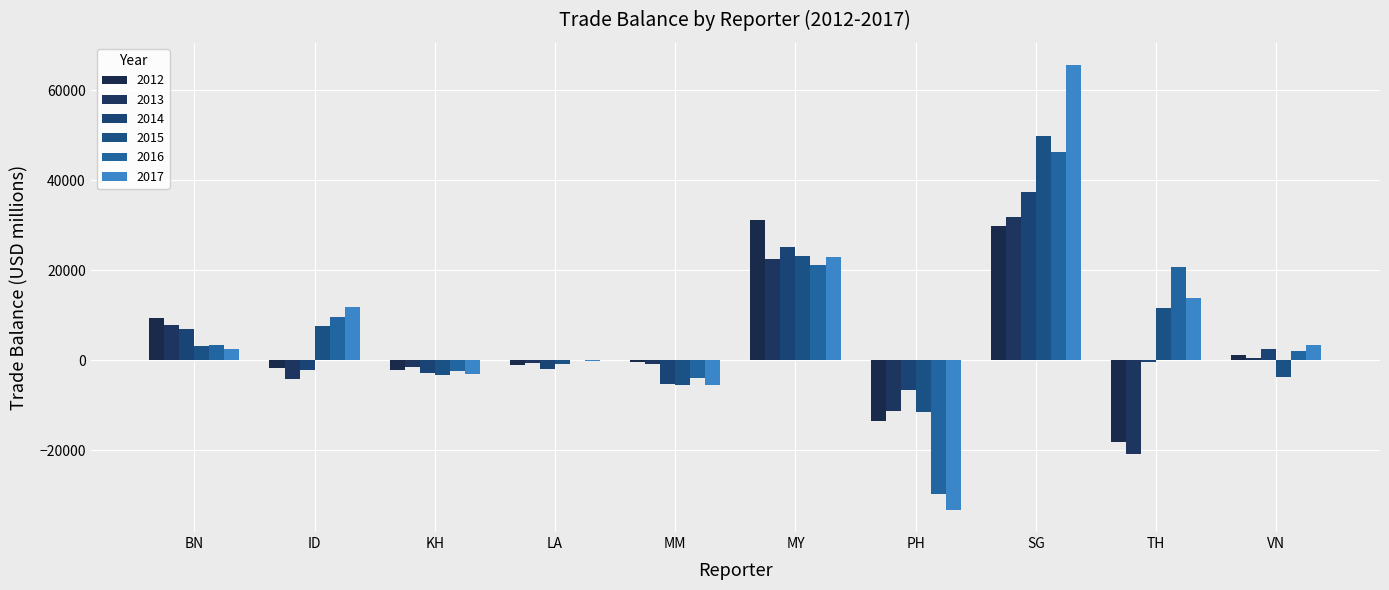

How many data points in 2015 are above 3115?

5